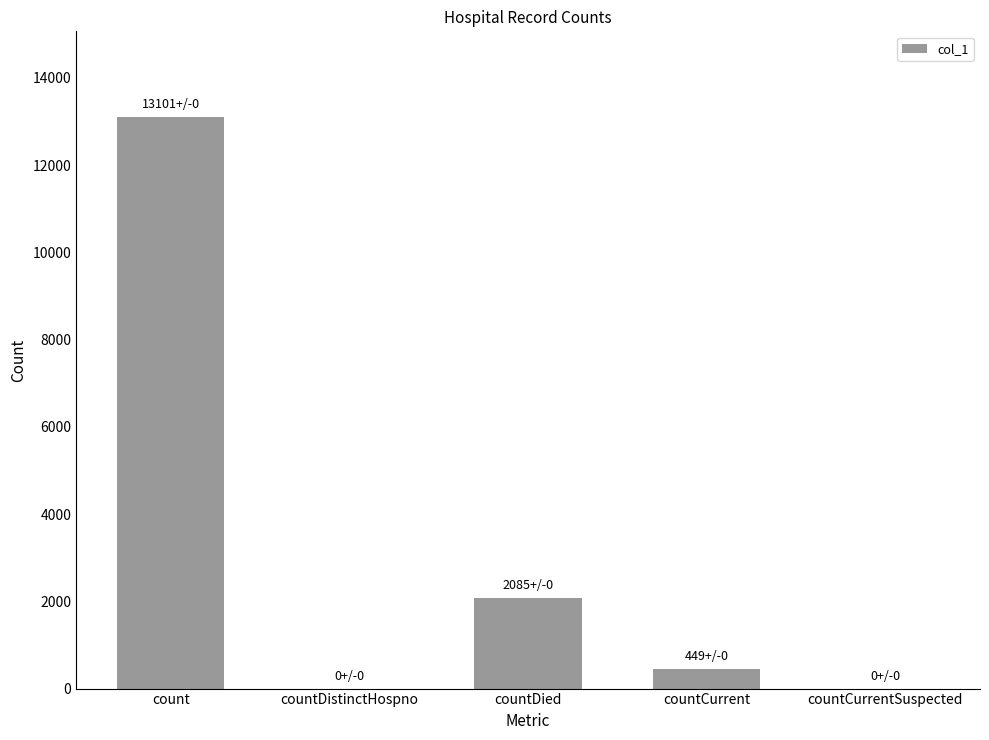

Is it true that the value at count is 19037?

False